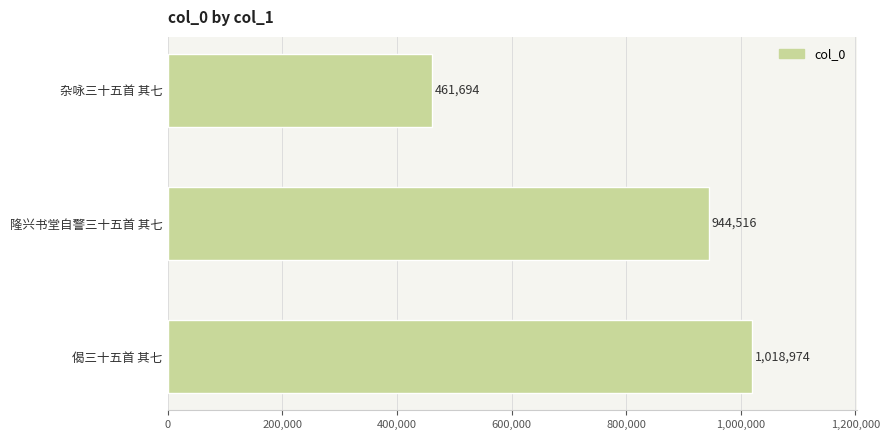

Rank the categories by value from highest to lowest.

偈三十五首 其七, 隆兴书堂自警三十五首 其七, 杂咏三十五首 其七